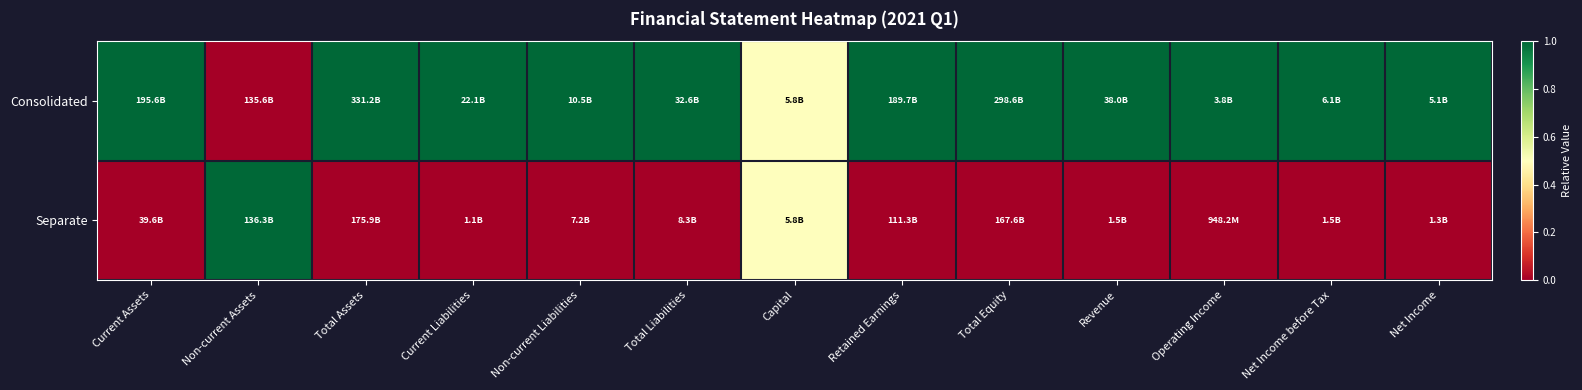

Reading left to right, what are all the values shown in this chart?

Consolidated: Current Assets=1.0	Non-current Assets=0.0	Total Assets=1.0	Current Liabilities=1.0	Non-current Liabilities=1.0	Total Liabilities=1.0	Capital=0.5	Retained Earnings=1.0	Total Equity=1.0	Revenue=1.0	Operating Income=1.0	Net Income before Tax=1.0	Net Income=1.0
Separate: Current Assets=0.0	Non-current Assets=1.0	Total Assets=0.0	Current Liabilities=0.0	Non-current Liabilities=0.0	Total Liabilities=0.0	Capital=0.5	Retained Earnings=0.0	Total Equity=0.0	Revenue=0.0	Operating Income=0.0	Net Income before Tax=0.0	Net Income=0.0